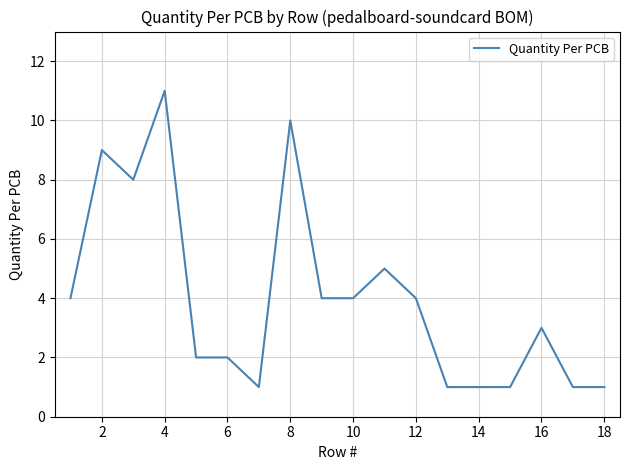

Does the chart display data point markers on the line(s)?

No